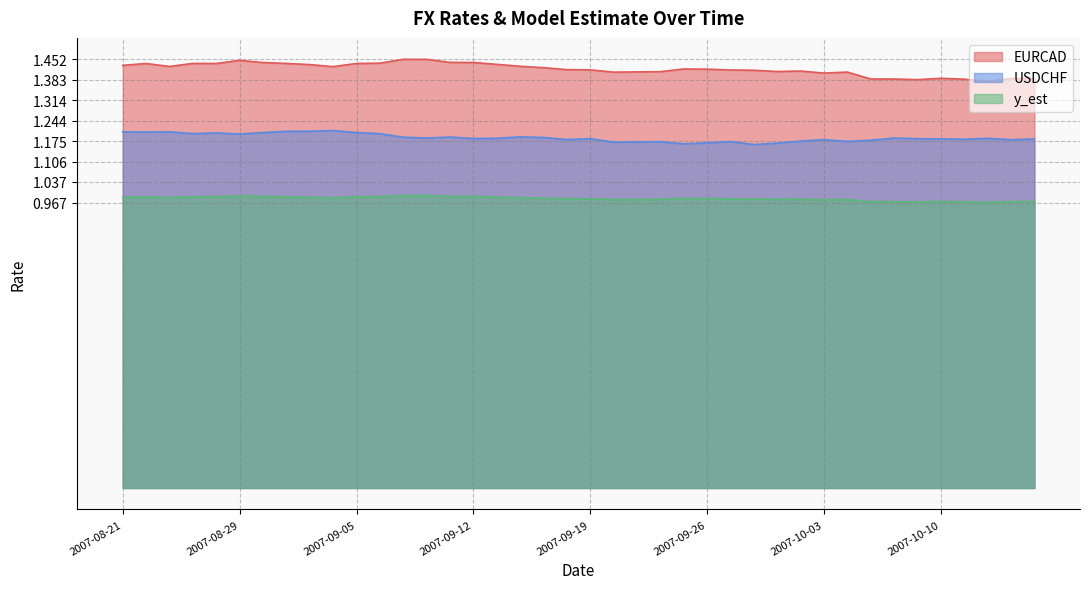

Rank the series at 2007-09-04 from lowest to highest value.

y_est, USDCHF, EURCAD